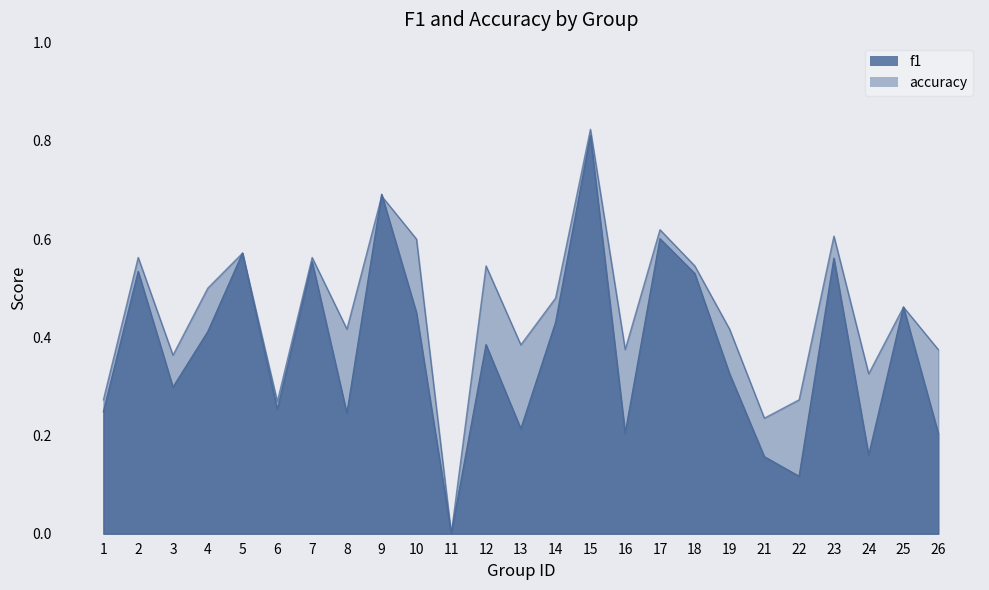

Which category has the highest value in the accuracy series?

15